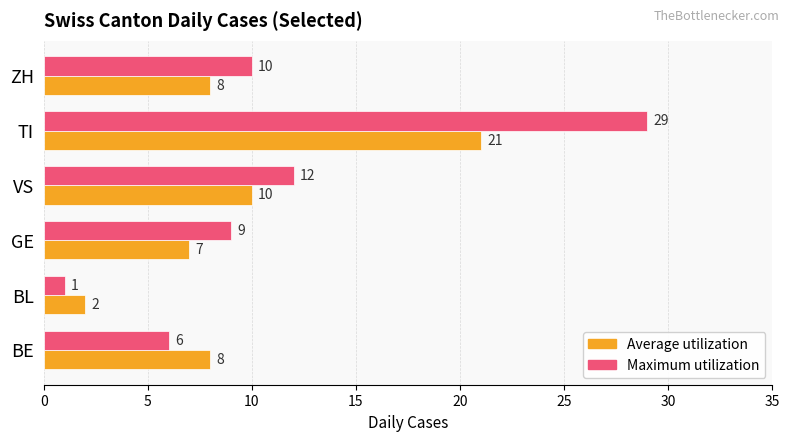

The Average utilization series shows 5 at TI. True or false?

False